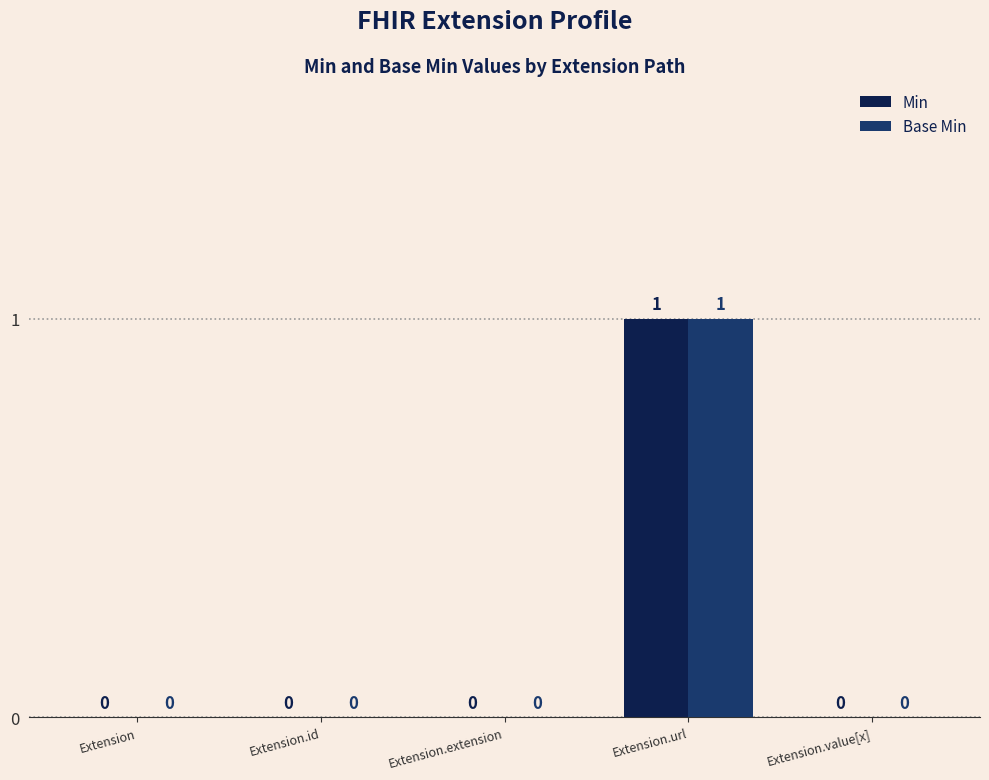

Is it true that Min equals 0 at Extension?

True